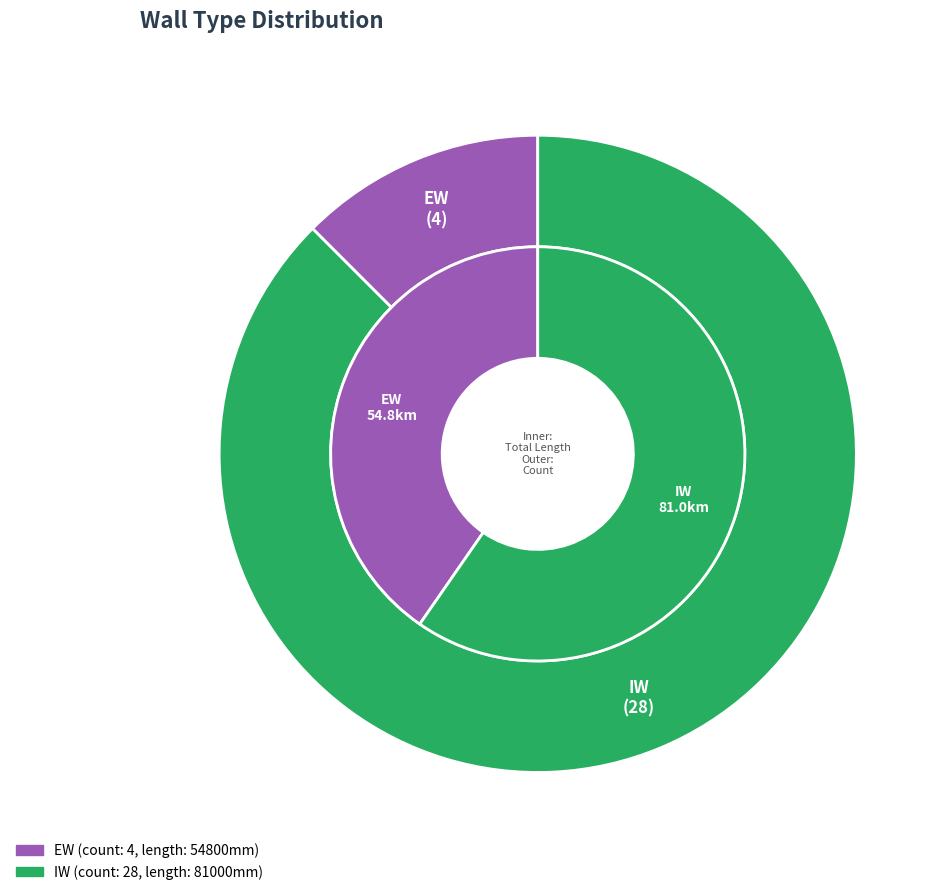

How many segments does this pie chart have?

2